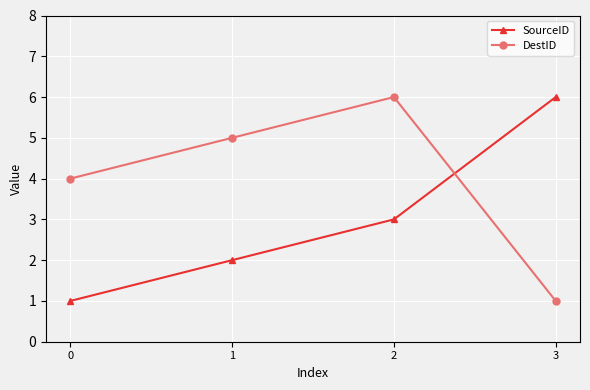

Which series changed the most between 0 and 3?

SourceID